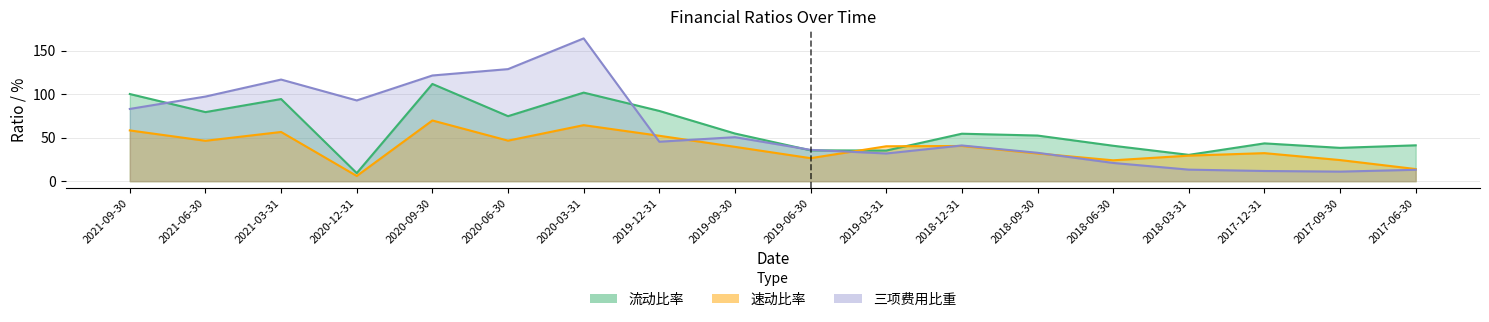

How many values in the 速动比率 series are below 40?

9